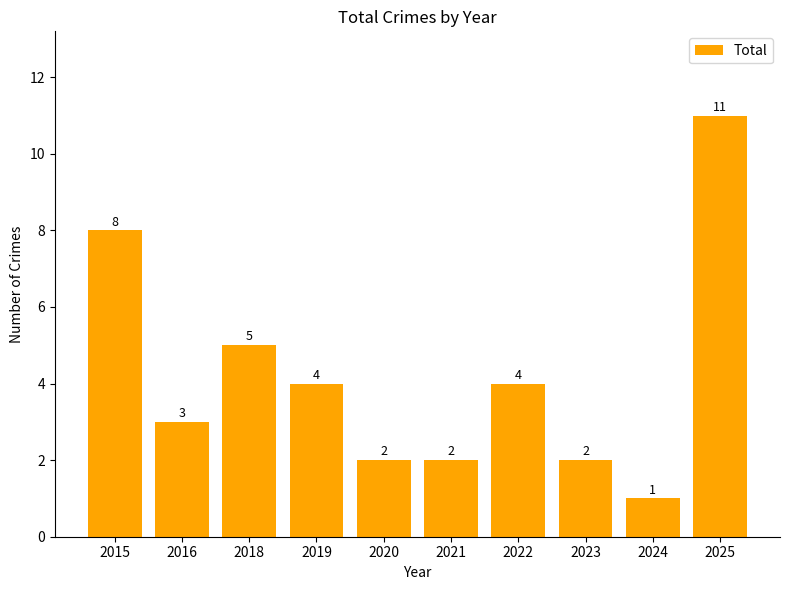

At which category does the chart reach its peak across all series?

2025